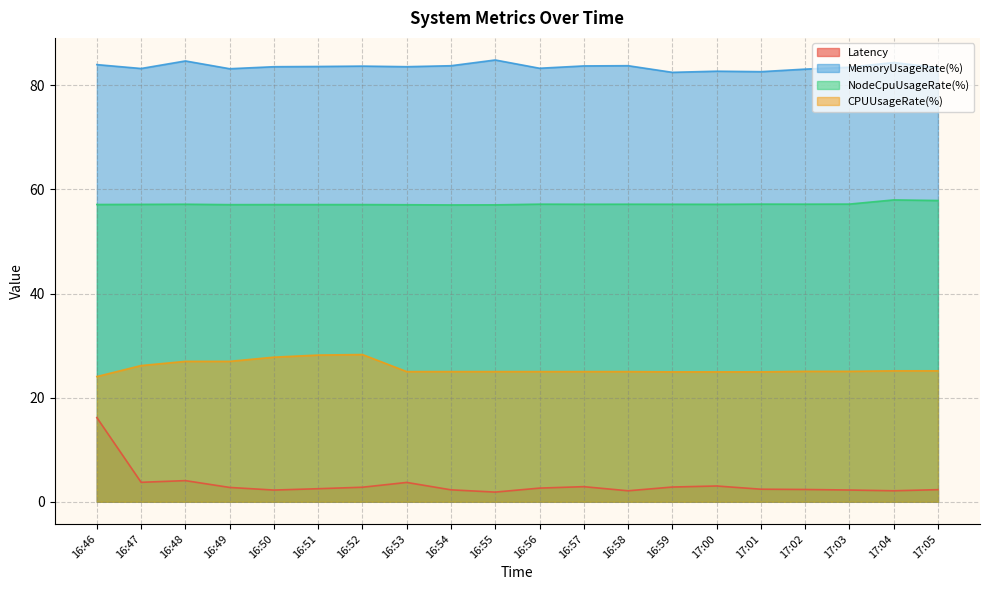

What position from the right is 16:53?

13